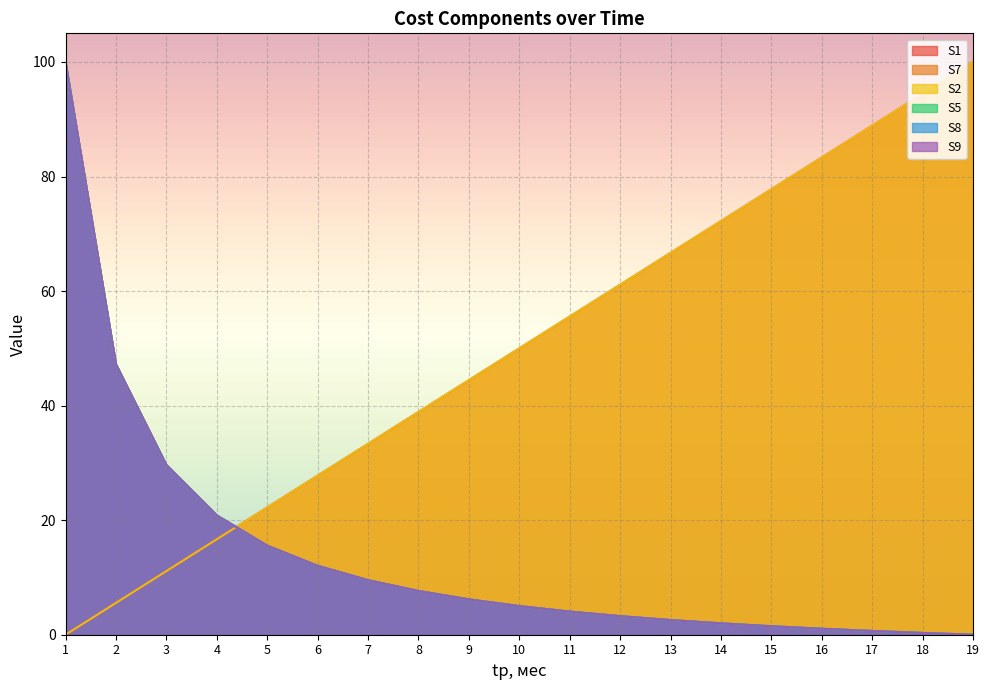

How many data points in S1 are less than 50?

9